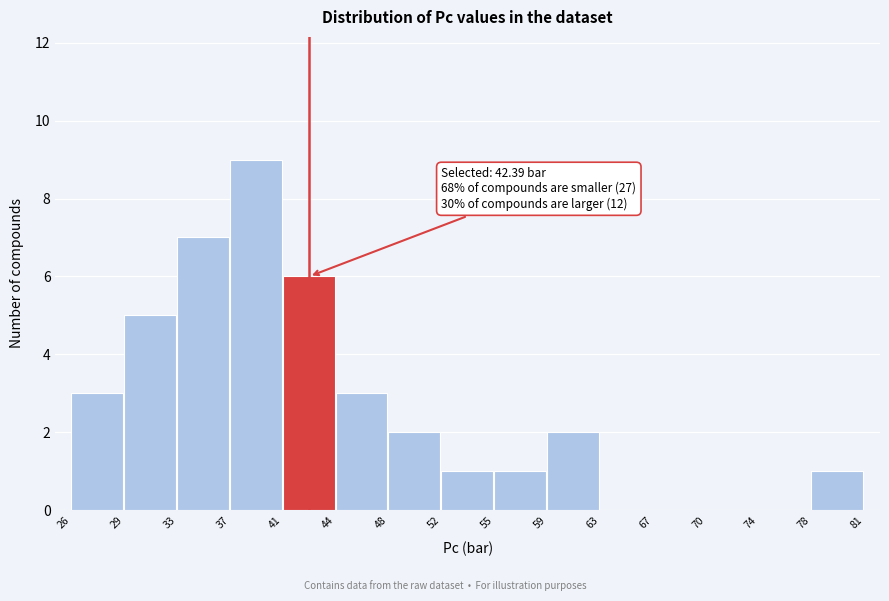

Over which range of the x-axis is the bar tallest?

37 to 41